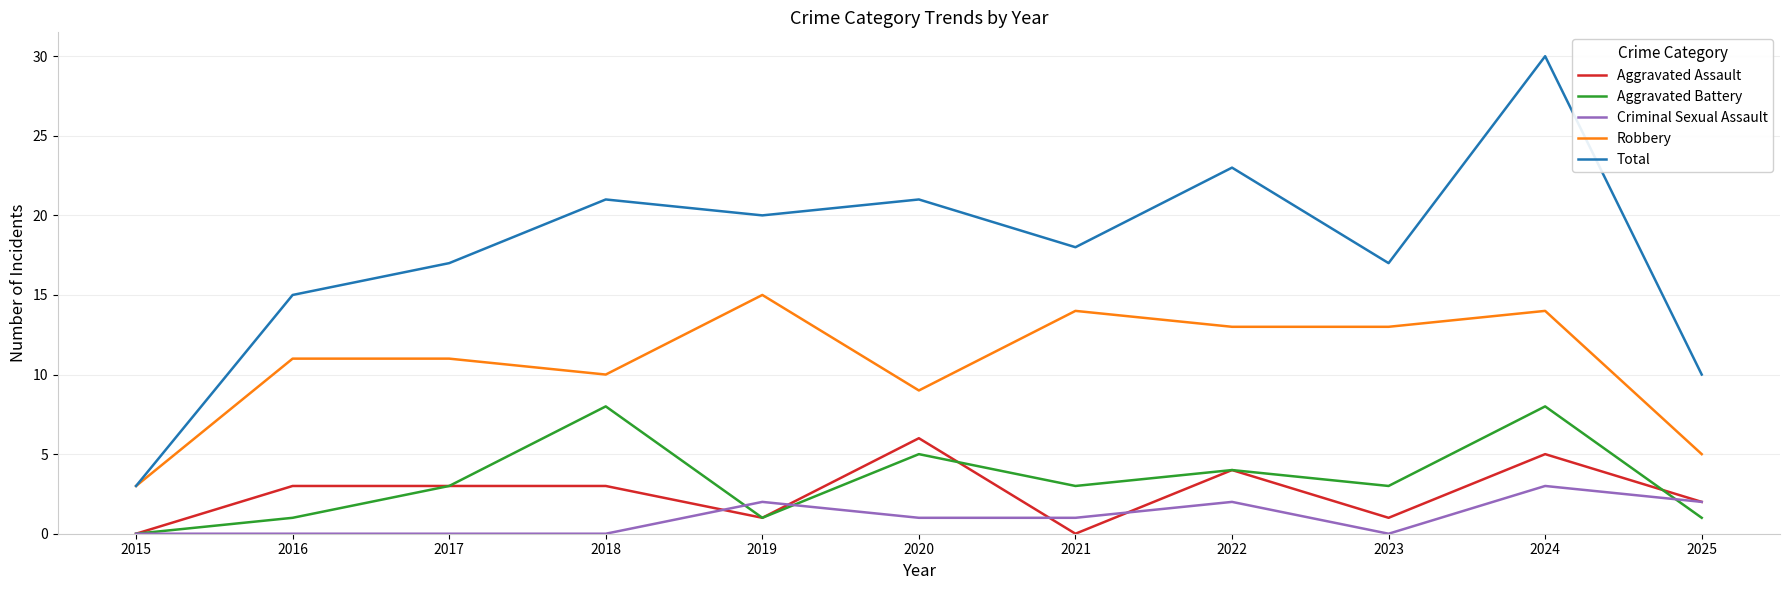

What is the difference between the maximum and minimum values in the Aggravated Battery series?

8